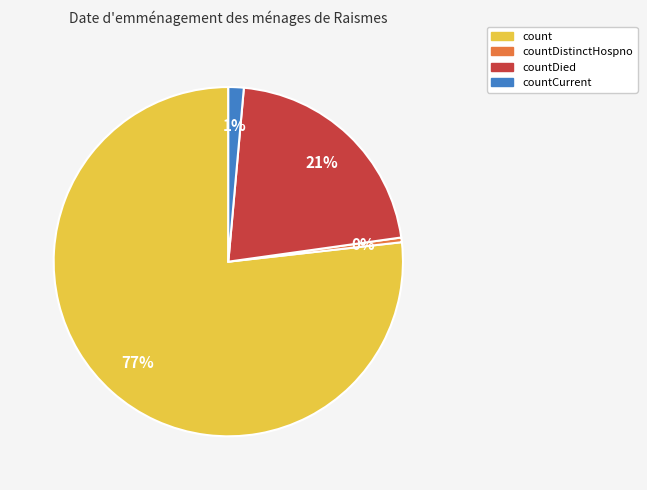

Count the number of slices in the pie.

4